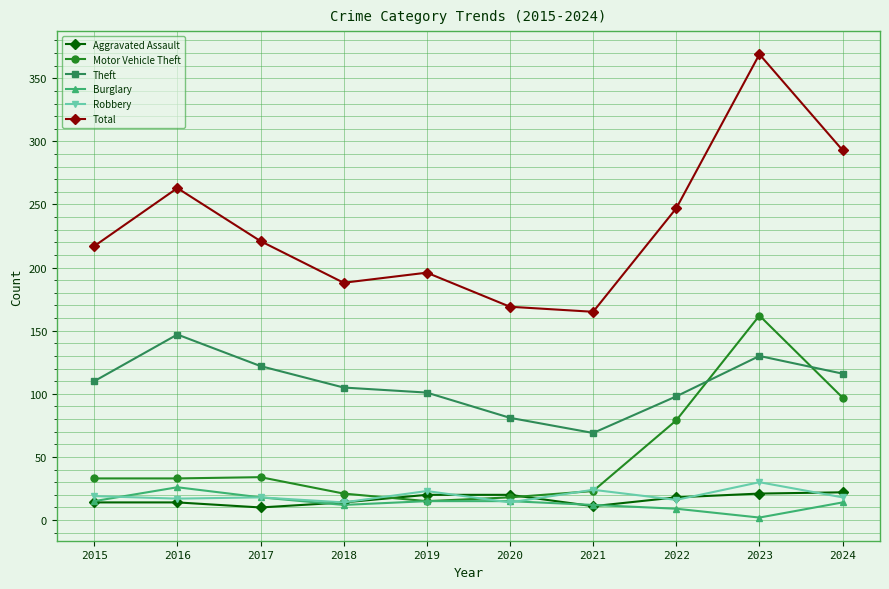

How many data points in Burglary are less than 15?

5